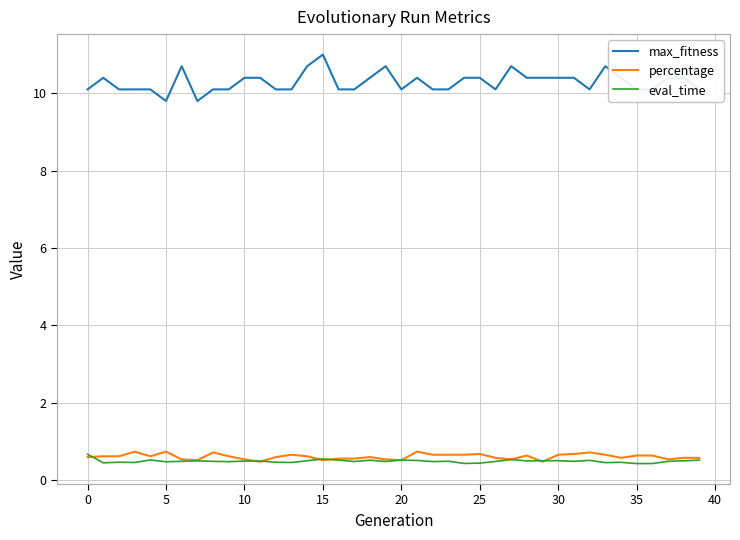

Does the chart display data point markers on the line(s)?

No